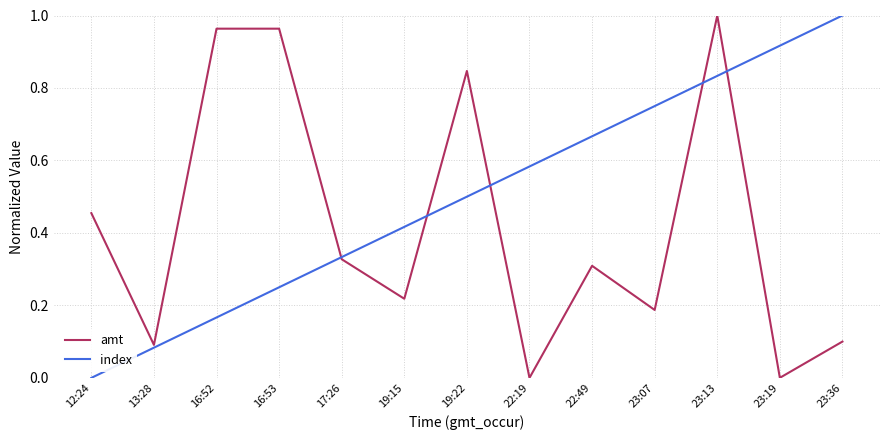

What position from the left is 13:28?

2